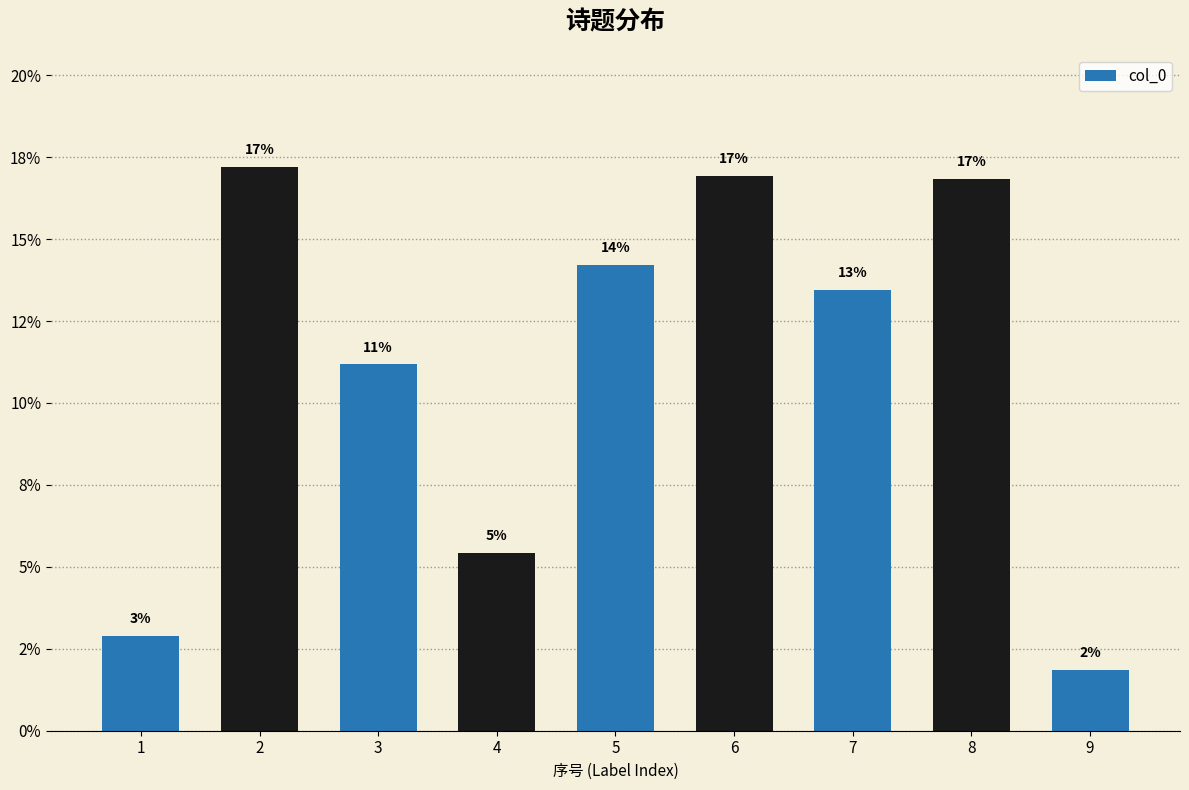

Does the chart contain stacked bars?

No